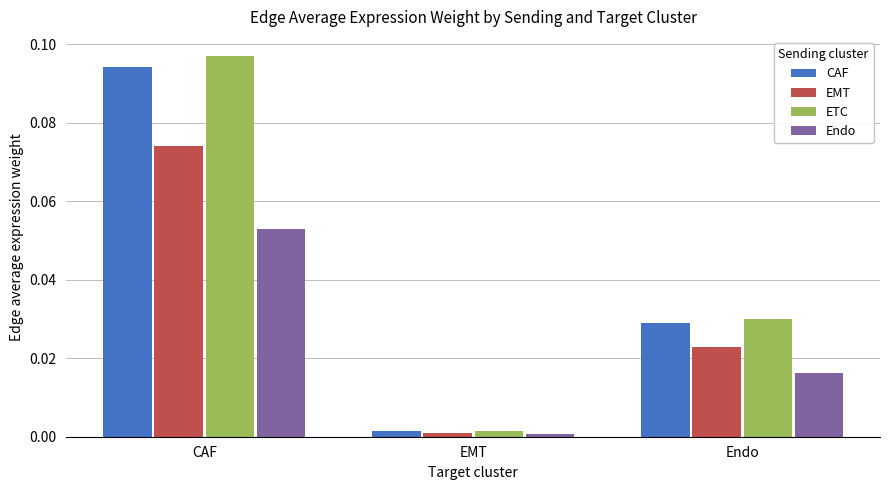

How many categories are shown in the chart?

3